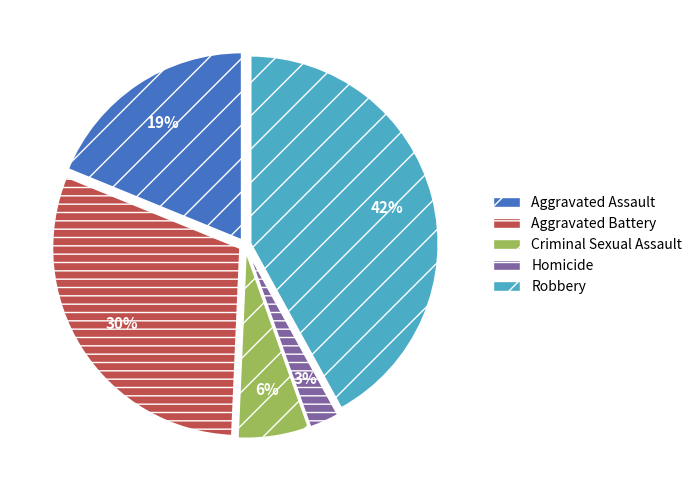

To the nearest percent, what portion does Aggravated Assault represent?

19%